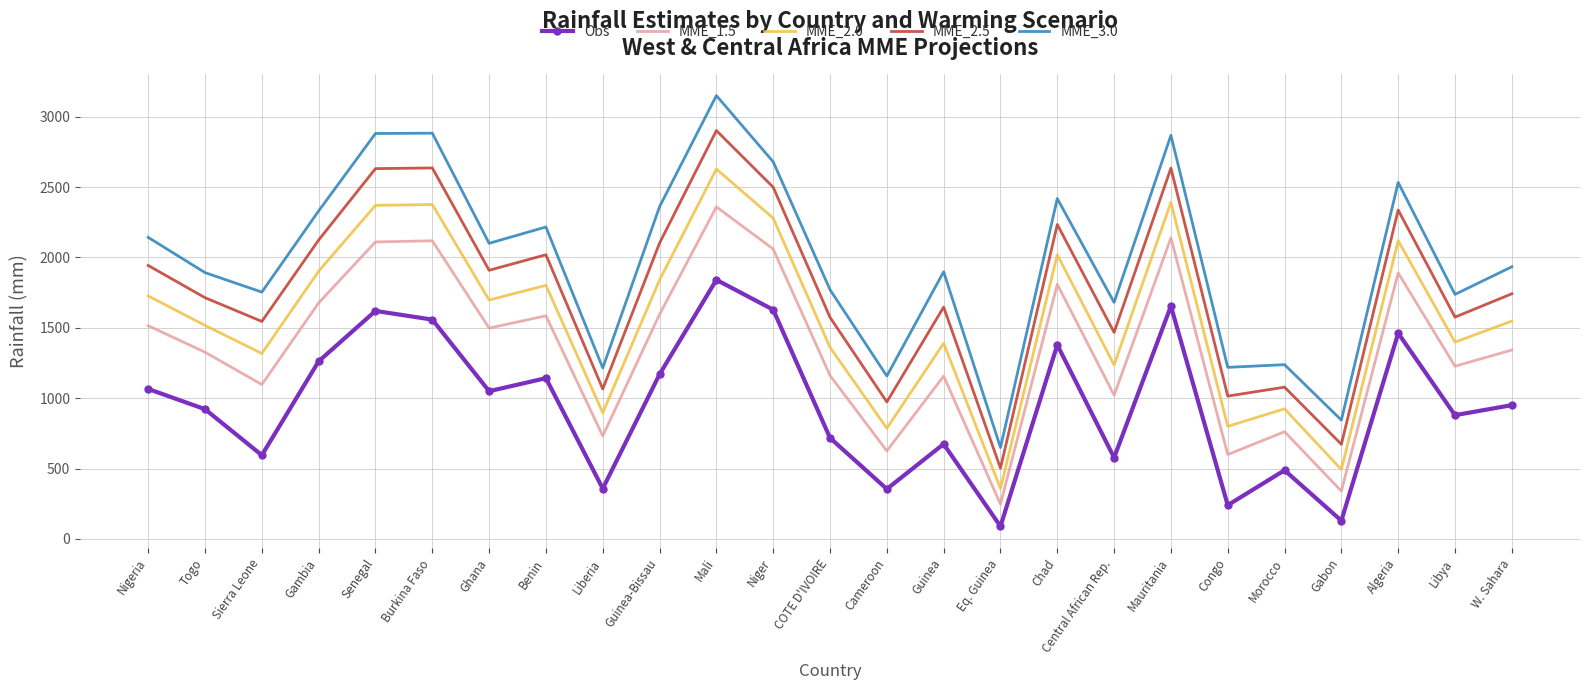

True or false: Obs and MME_3.0 cross at least once.

False